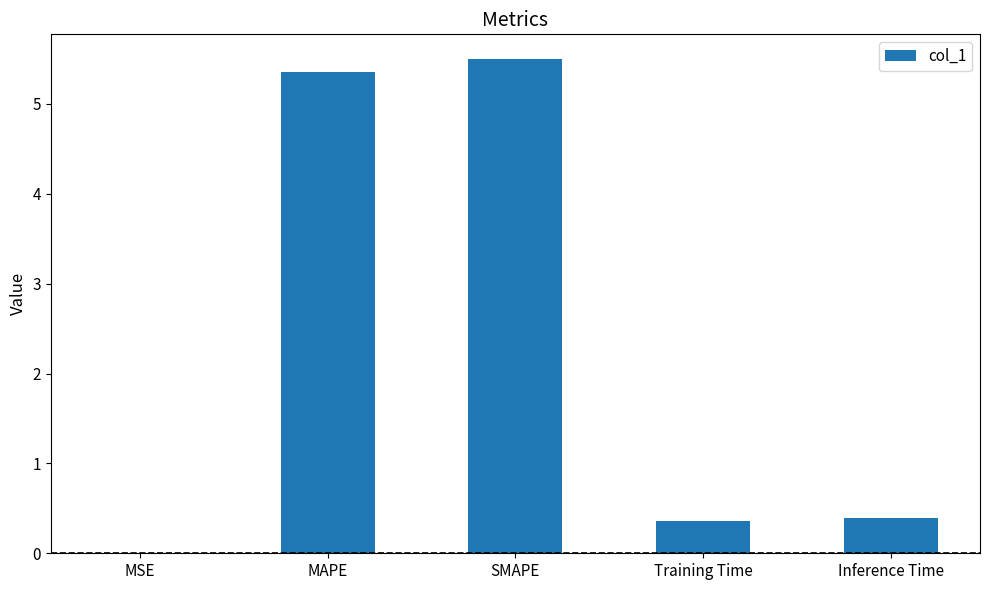

The value at Inference Time is 0.4. True or false?

True